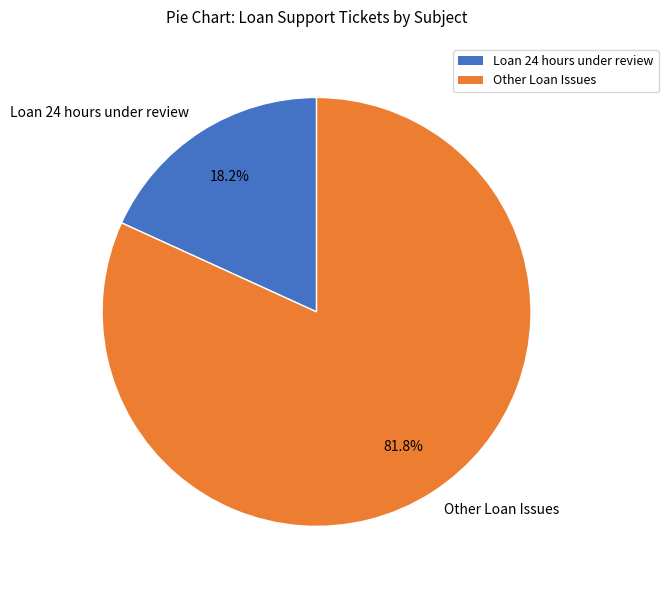

Rank the categories by value from highest to lowest.

Other Loan Issues, Loan 24 hours under review